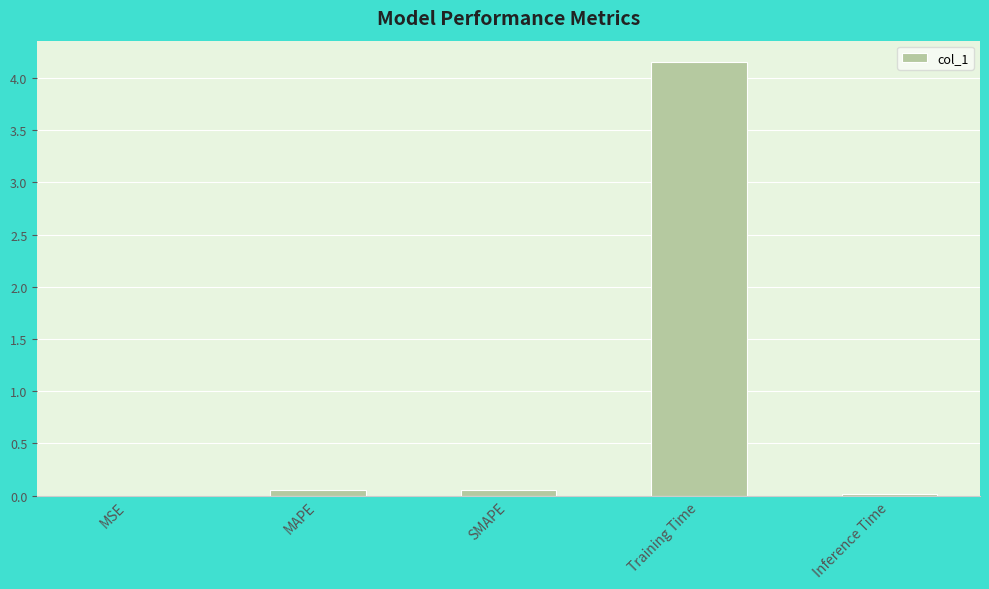

The value at Inference Time is 0.0. True or false?

True